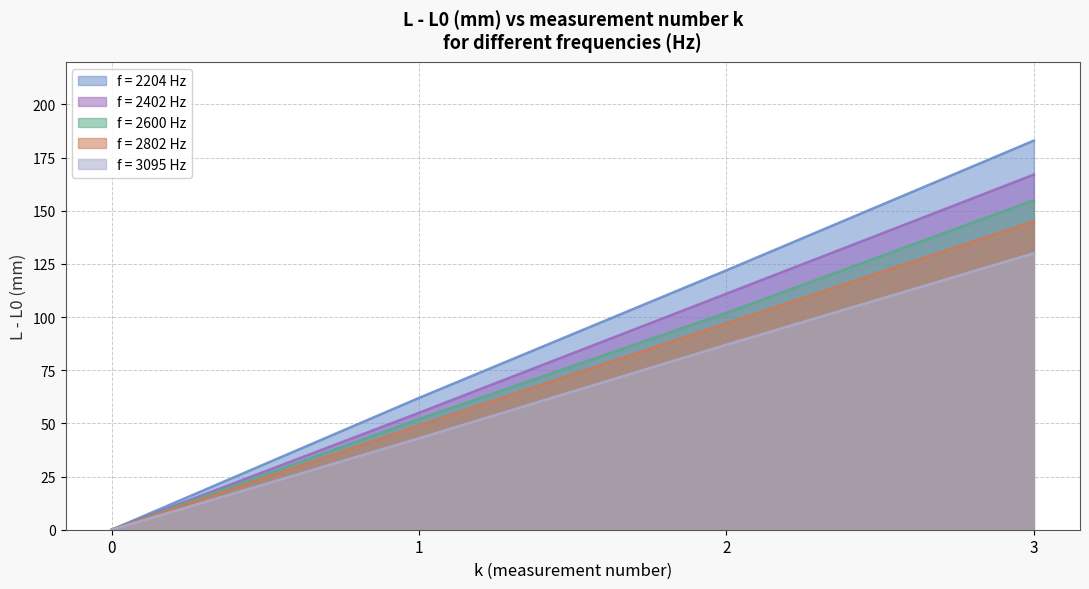

At how many categories does at least one series exceed 88?

2